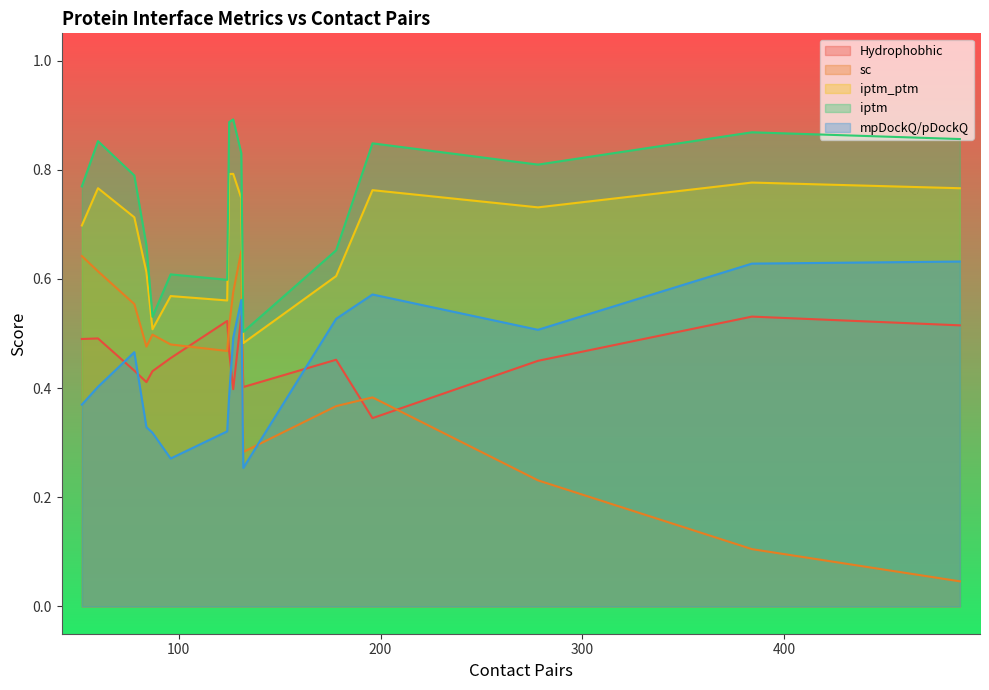

How many lines are shown in the chart?

5